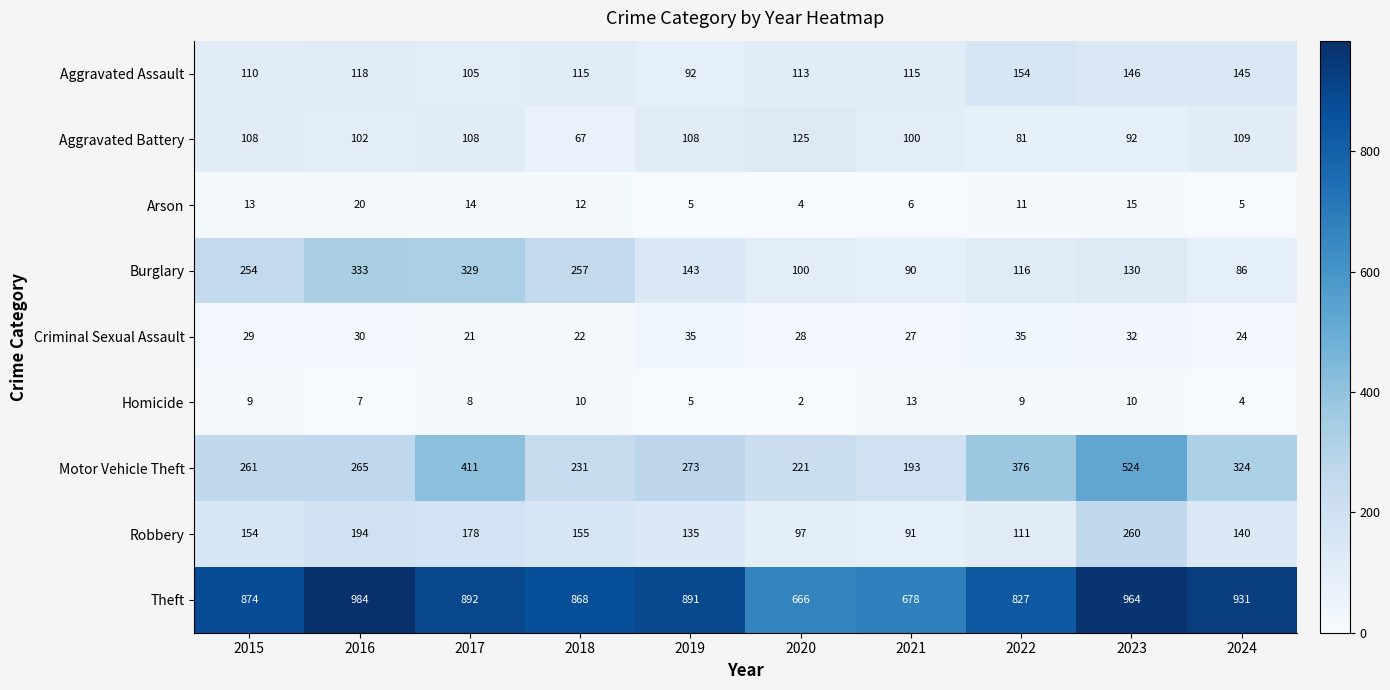

What is the sum of the Theft values at 2022 and 2021?

1505